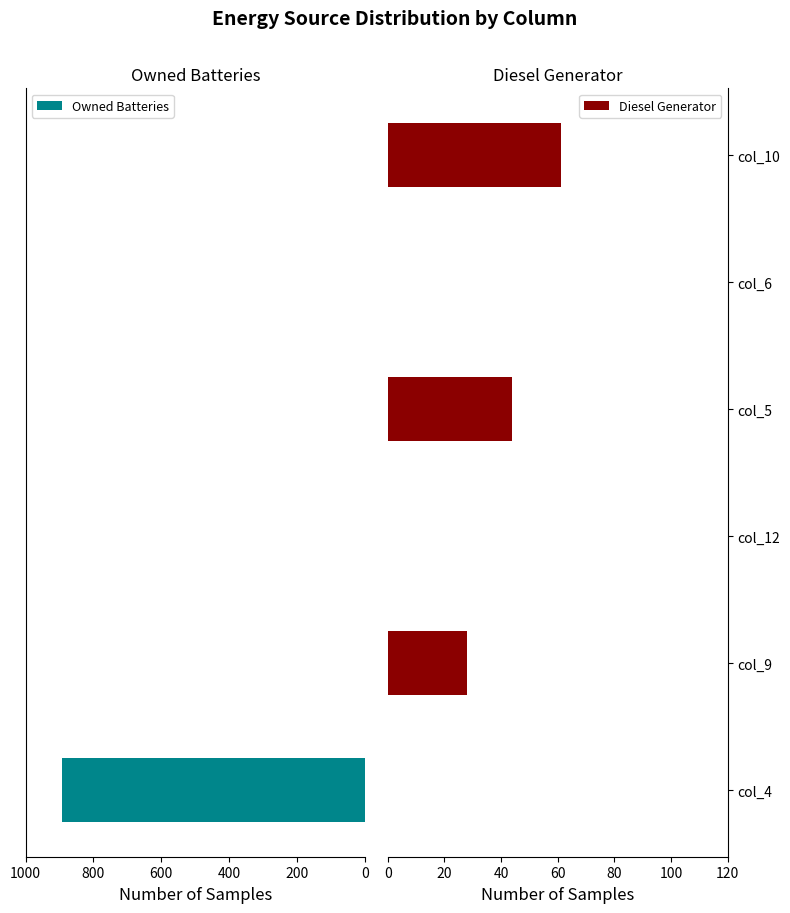

Which category has the highest value in the Diesel Generator series?

col_10